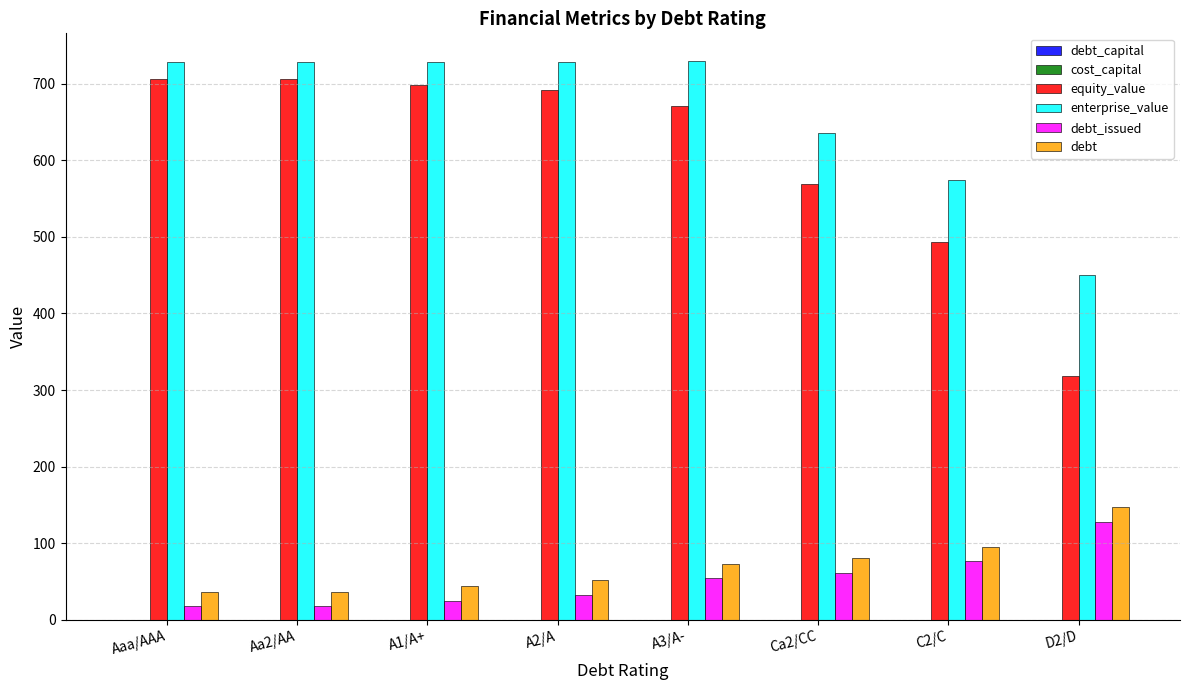

True or false: equity_value has a value of 705.9 at Aaa/AAA.

True